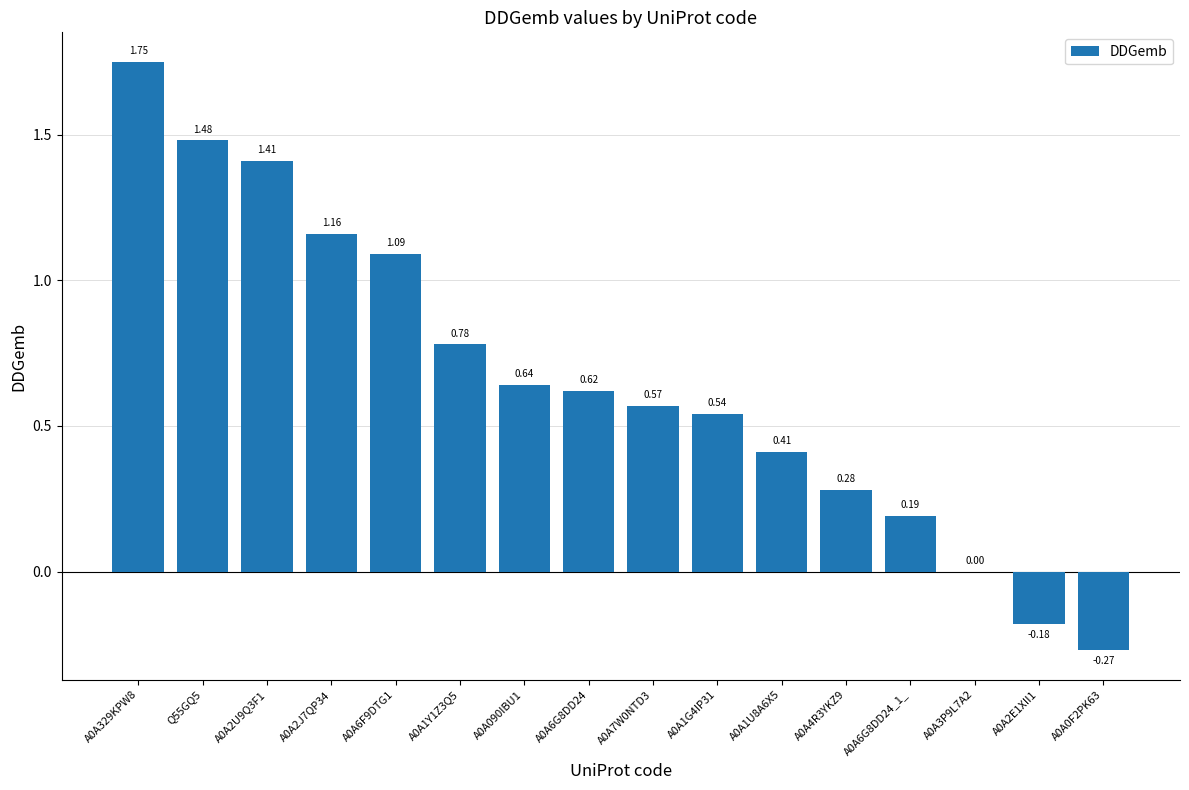

What is the sum of all values?

10.5